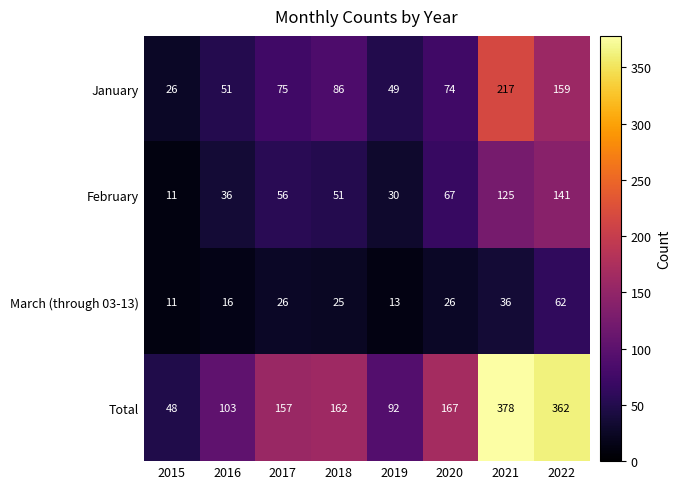

At 2020, list the series in order from largest to smallest.

Total, January, February, March (through 03-13)